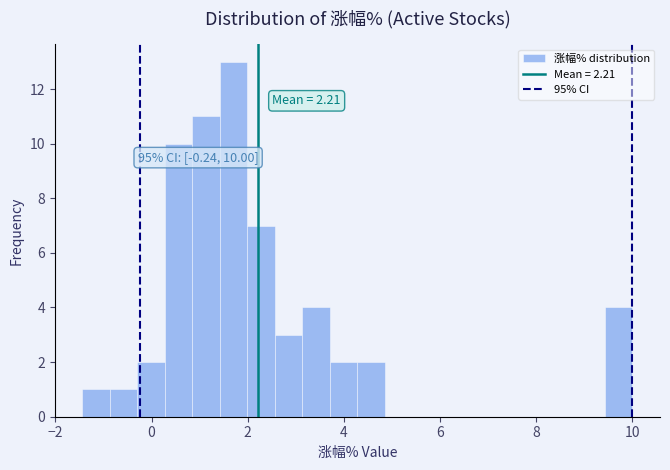

Read against the x-axis, roughly where is the centre of the tallest bar?

1.8